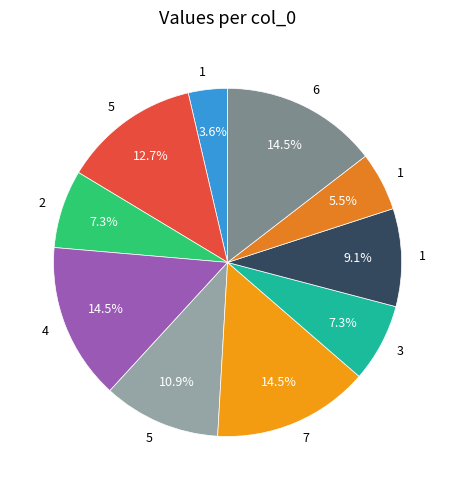

How many segments does this pie chart have?

10